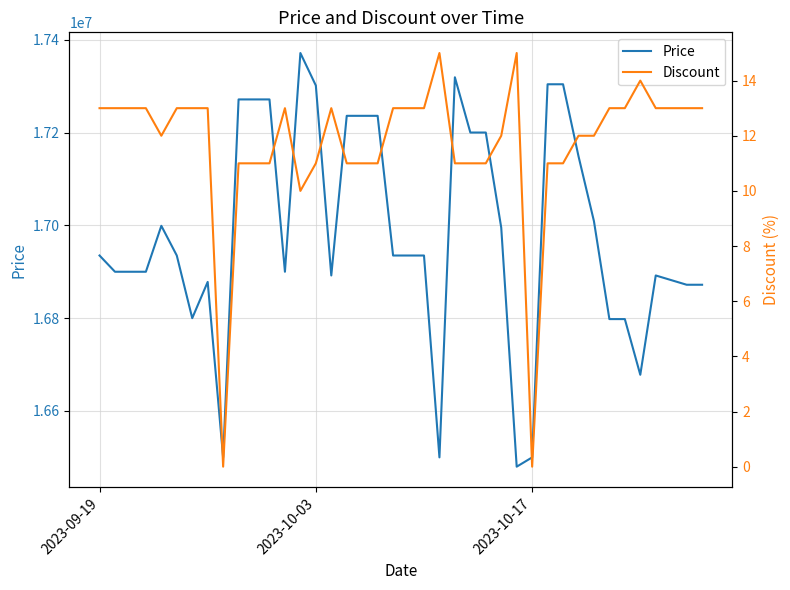

What is the minimum value for Price?

16480000